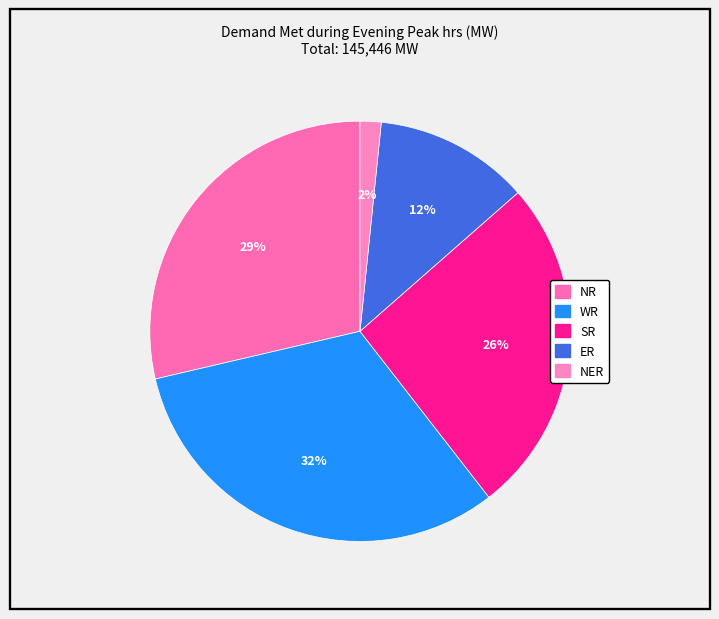

Does NER account for over 50% of the chart?

No